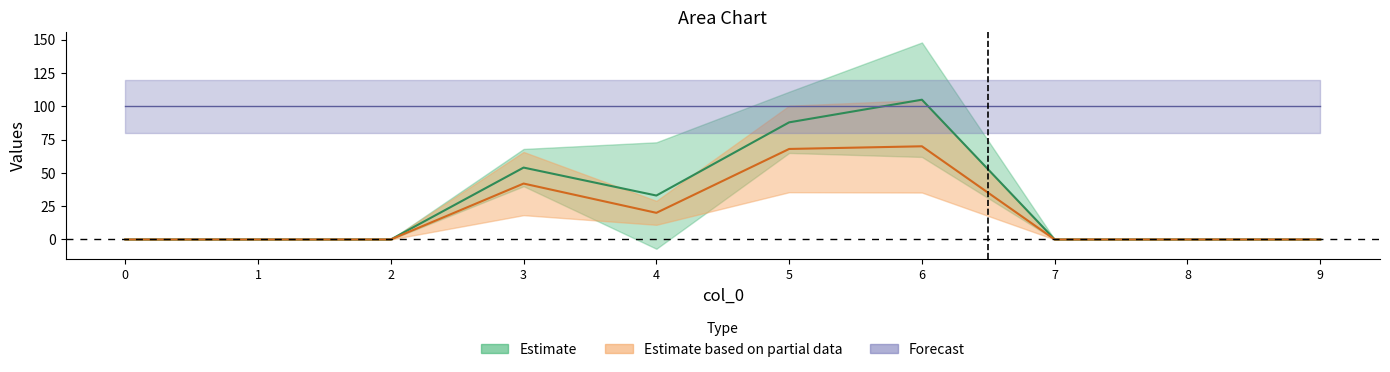

True or false: 1 has a value of 0 at 0.

True